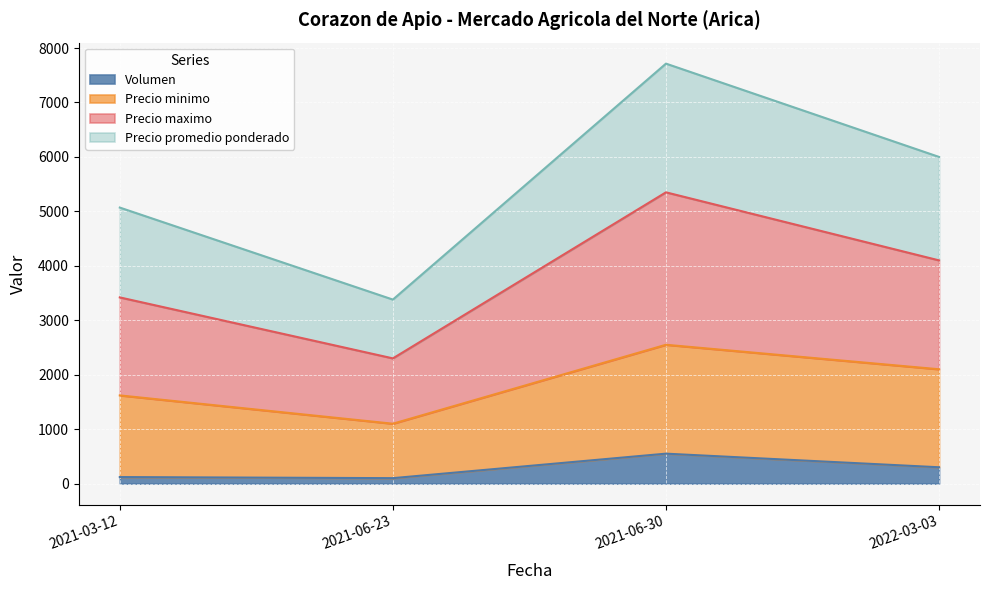

List the labels in order of Precio promedio ponderado value, smallest first.

2021-06-23, 2021-03-12, 2022-03-03, 2021-06-30